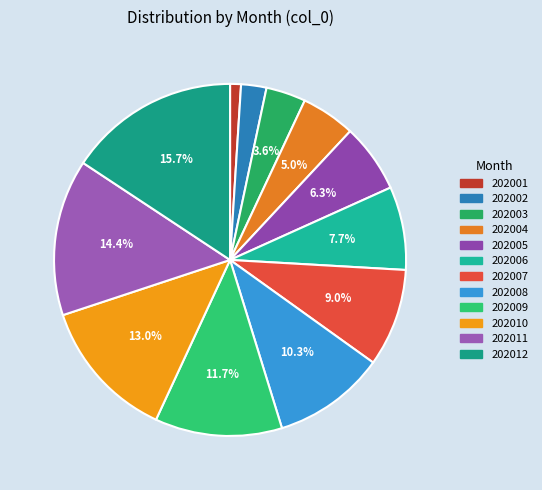

Is it true that 202009 is 12% of the pie?

True